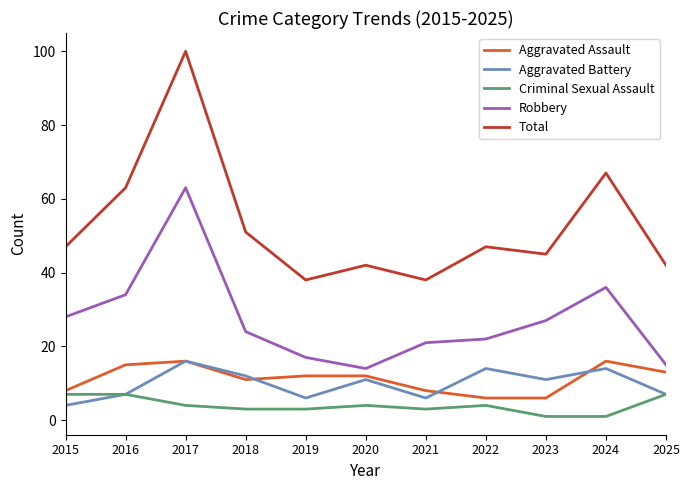

What is the spread (max minus min) of values at 2016?

56